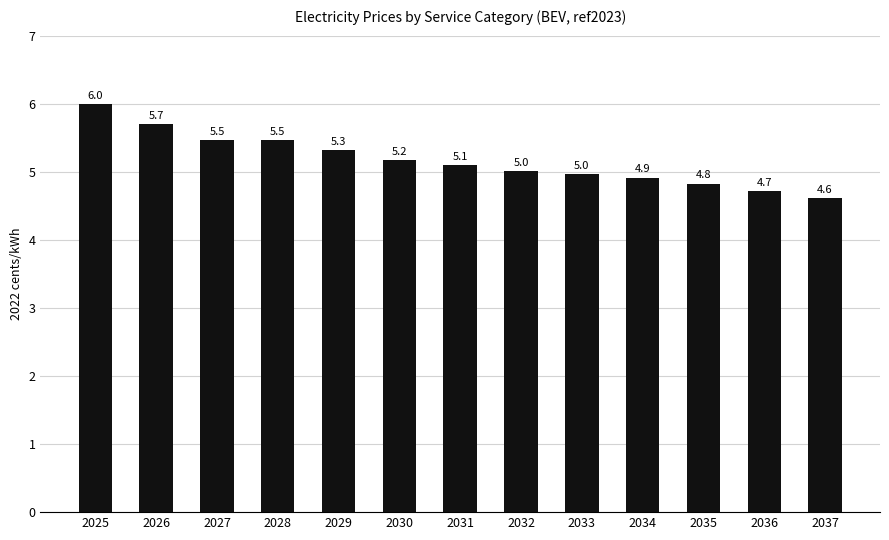

What is the difference between the maximum and second lowest values?

1.3